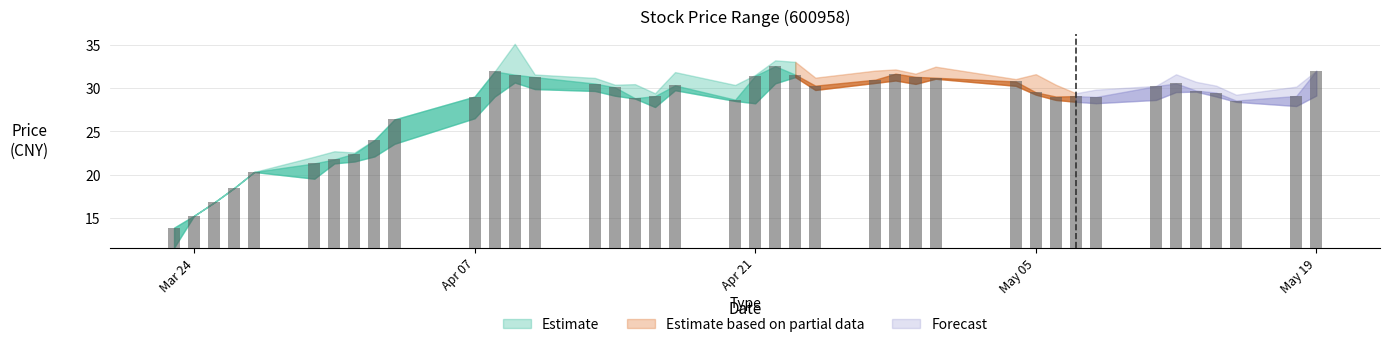

Reading left to right, what are all the values shown in this chart?

high: 13.9	15.3	16.8	18.5	20.3	22.1	22.7	22.6	24.0	26.4	29.0	31.9	35.1	31.6	31.2	30.4	30.5	29.4	31.9	30.4	31.5	33.2	33.0	31.2	32.0	32.2	31.7	32.5	31.1	31.6	30.4	29.4	29.8	30.3	31.6	30.7	30.3	29.2	30.2	32.0
close: 13.9	15.3	16.8	18.5	20.3	21.3	21.8	22.4	24.0	26.4	29.0	31.9	31.6	31.3	30.5	30.1	28.8	29.1	30.3	28.7	31.4	32.5	31.6	30.3	31.0	31.7	31.3	31.2	30.8	29.5	29.0	29.1	29.0	30.2	30.6	29.7	29.5	28.6	29.1	32.0
low: 11.6	15.3	16.8	18.5	20.3	19.5	21.3	21.5	22.1	23.6	26.5	29.0	30.7	29.9	29.7	29.1	28.8	27.8	29.8	28.5	28.3	30.6	31.3	29.8	30.6	30.9	30.5	31.1	30.3	29.3	28.6	28.4	28.3	28.6	29.6	29.6	29.0	28.4	27.9	29.2